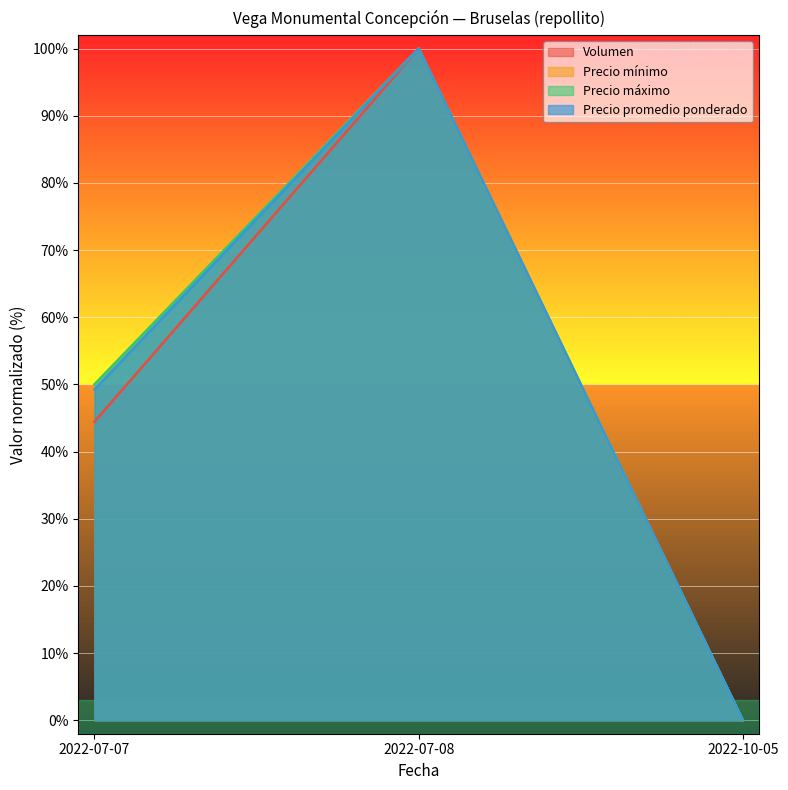

Which category has the lowest value in the Precio mínimo series?

2022-10-05